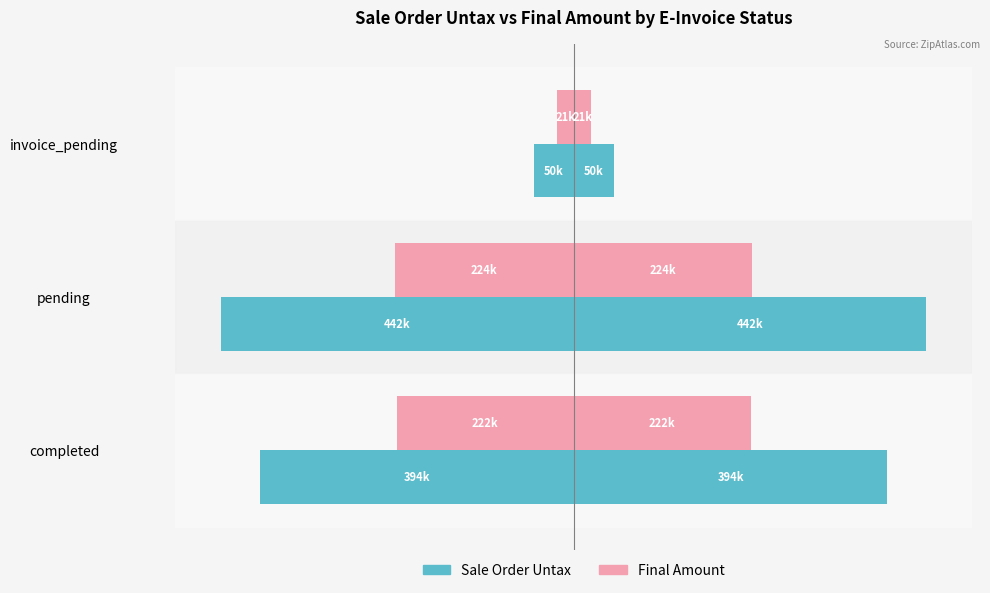

Which has a higher value, invoice_pending or completed?

invoice_pending